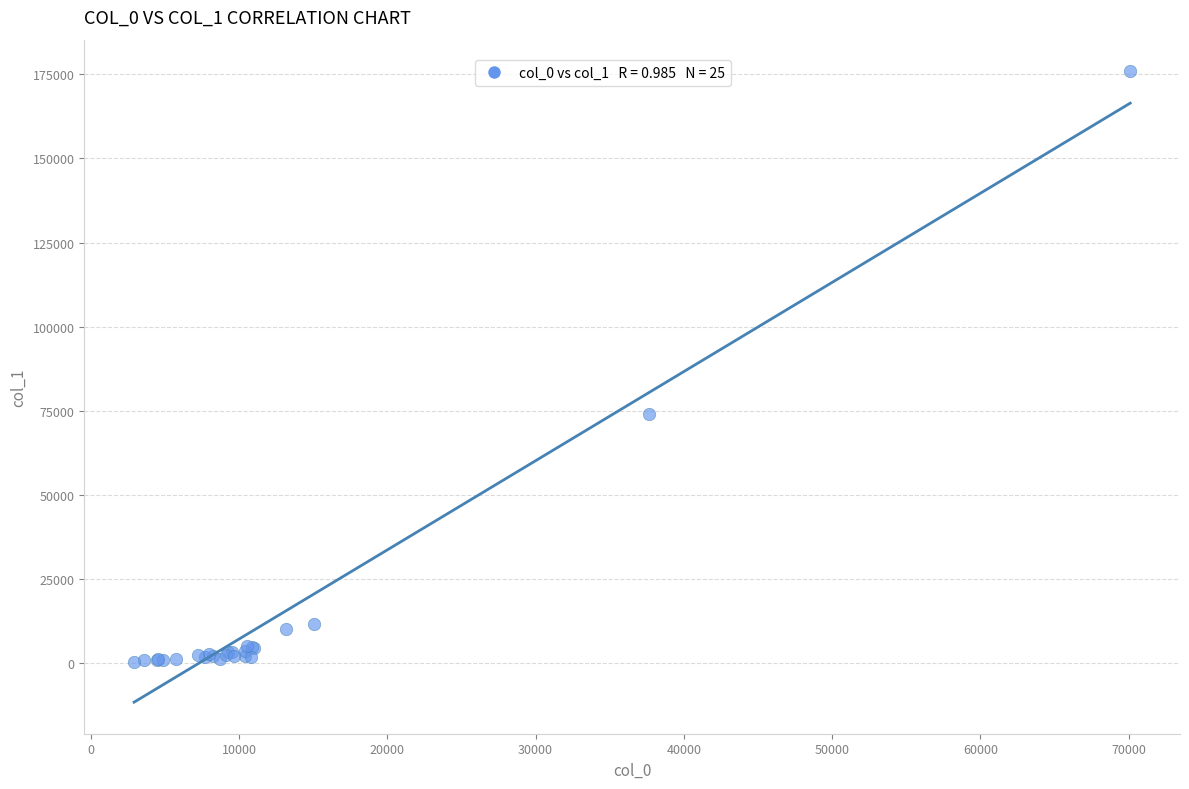

What Y value in the scatter plot is closest to 88207?

74074